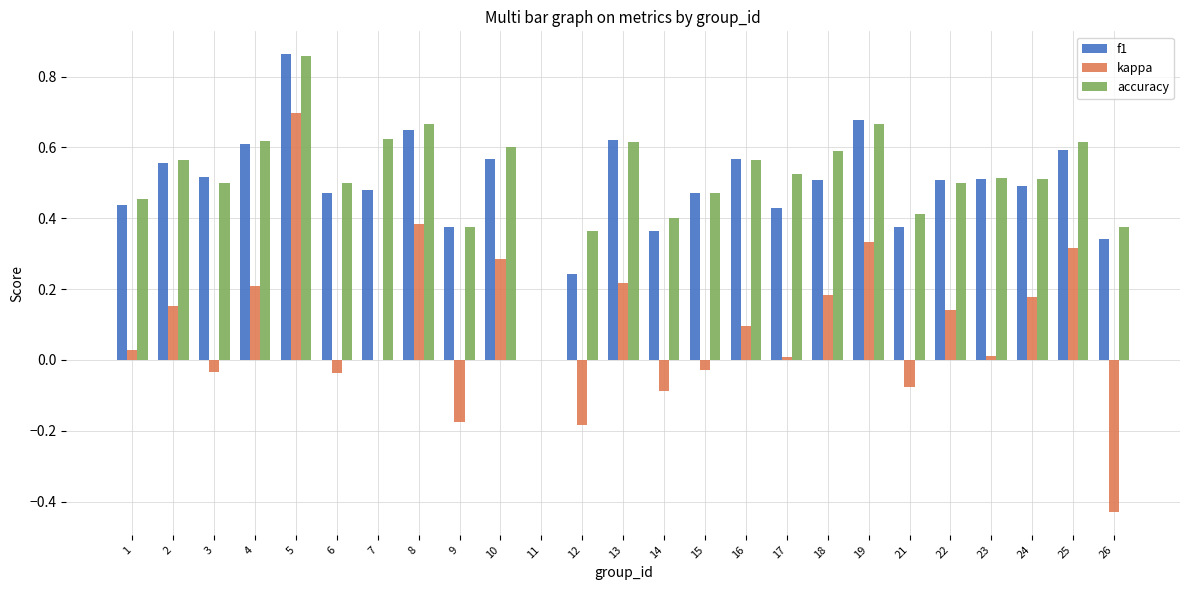

Are the bars horizontal?

No